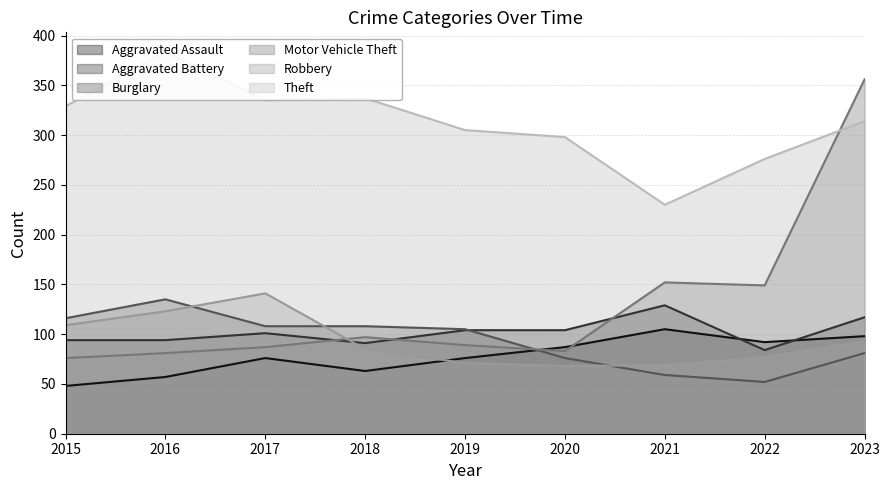

Reading right to left, what are all the values shown in this chart?

Aggravated Assault: 98	92	105	87	76	63	76	57	48
Aggravated Battery: 117	84	129	104	104	91	101	94	94
Burglary: 81	52	59	76	105	108	108	135	116
Motor Vehicle Theft: 356	149	152	83	89	97	87	81	76
Robbery: 93	77	69	68	71	85	141	123	109
Theft: 314	276	230	298	305	337	335	384	329